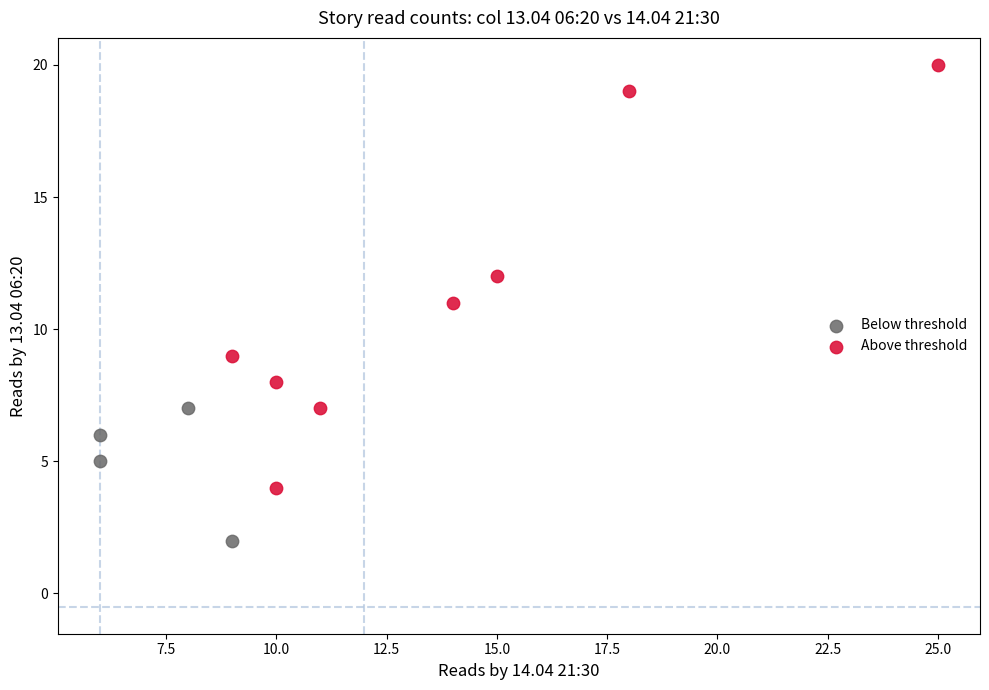

Which series contains the lowest Y value?

Below threshold